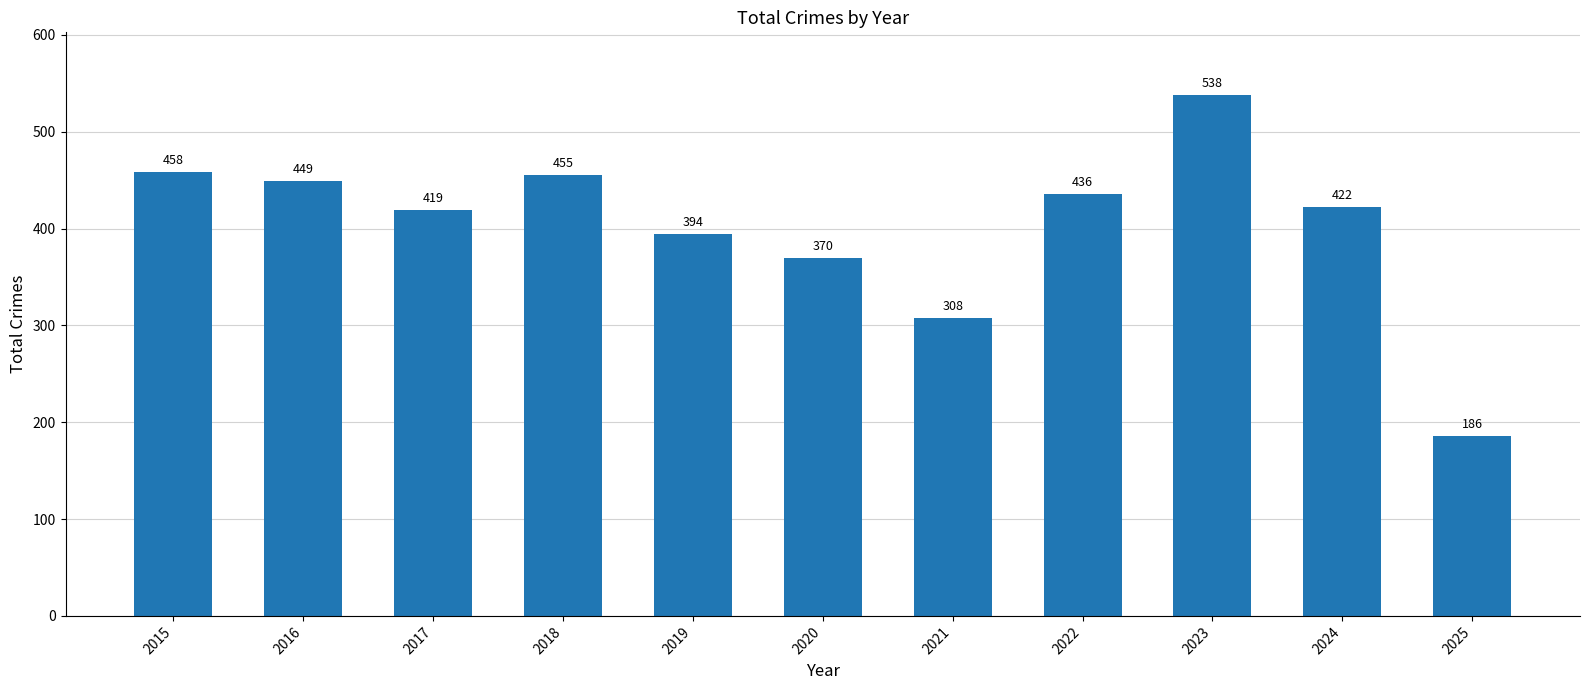

Reading left to right, what are all the values shown in this chart?

2015=458	2016=449	2017=419	2018=455	2019=394	2020=370	2021=308	2022=436	2023=538	2024=422	2025=186